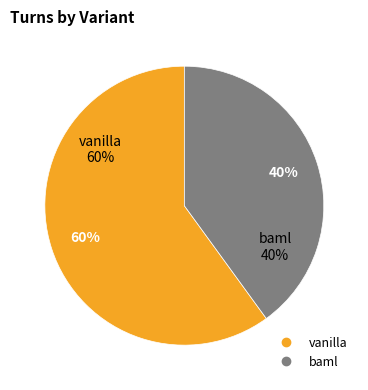

What percentage do vanilla and baml together represent?

100.0%